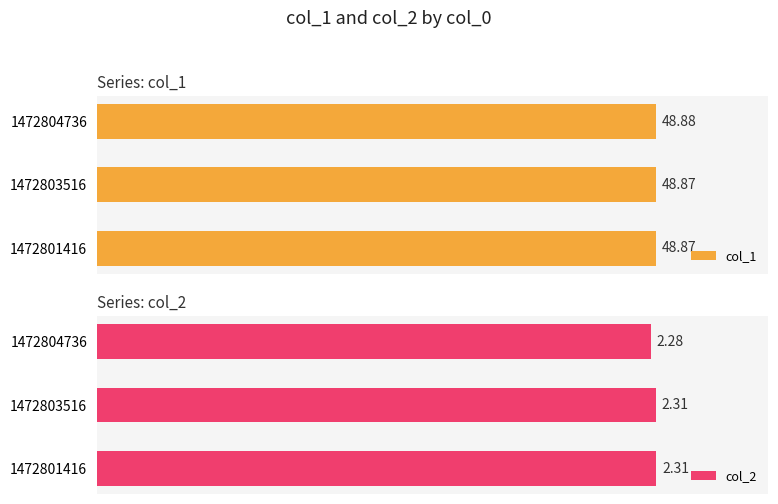

At 1472804736, list the series in order from largest to smallest.

col_1, col_2